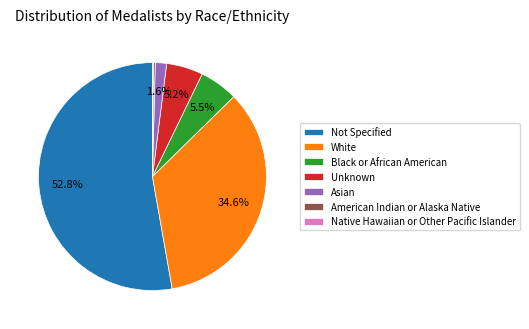

Does Not Specified represent more than half of the total?

Yes